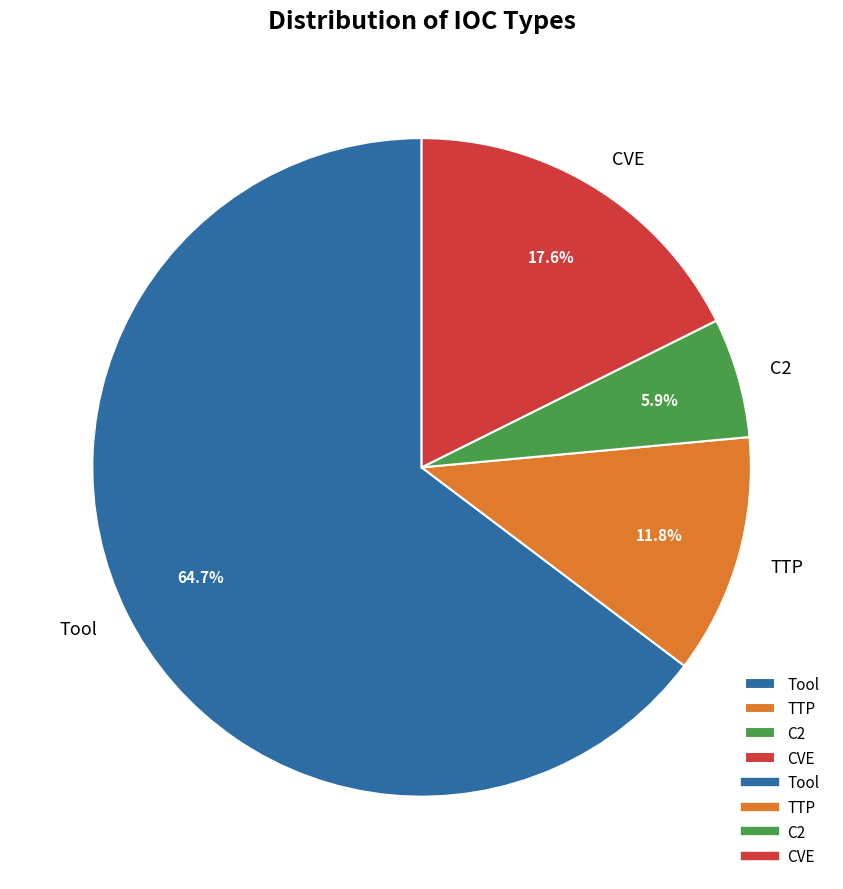

What percentage is NOT represented by Tool?

35.3%